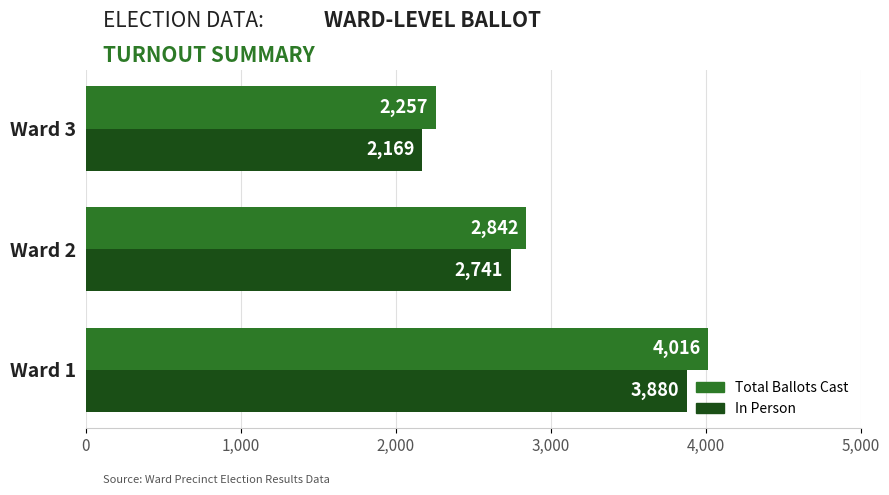

The value of In Person at Ward 3 is 2169. True or false?

True